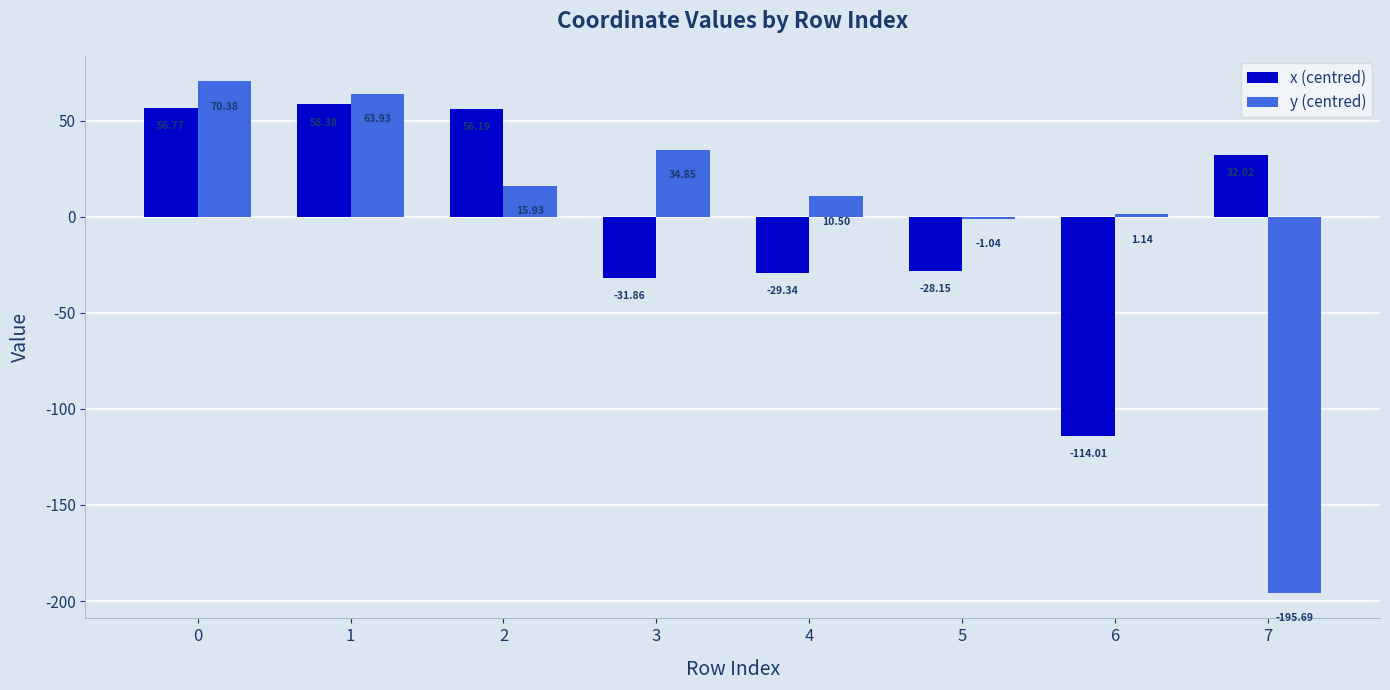

Does the chart contain stacked bars?

No